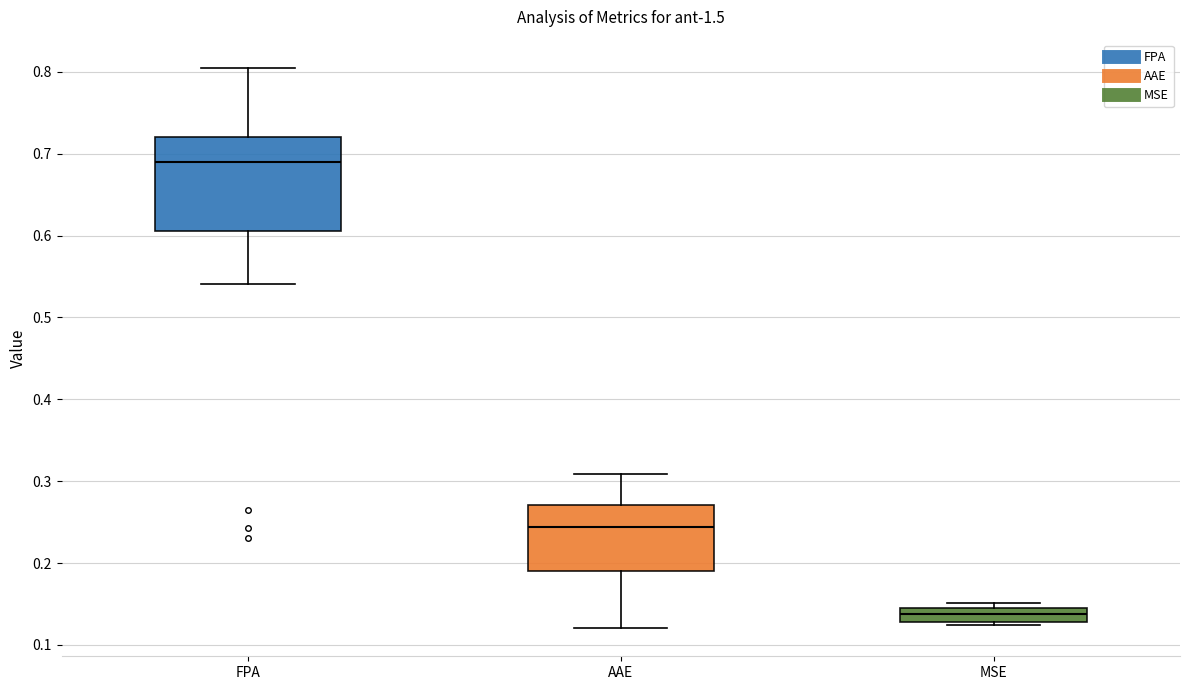

Which box is the tallest, from its lower edge to its upper edge?

FPA